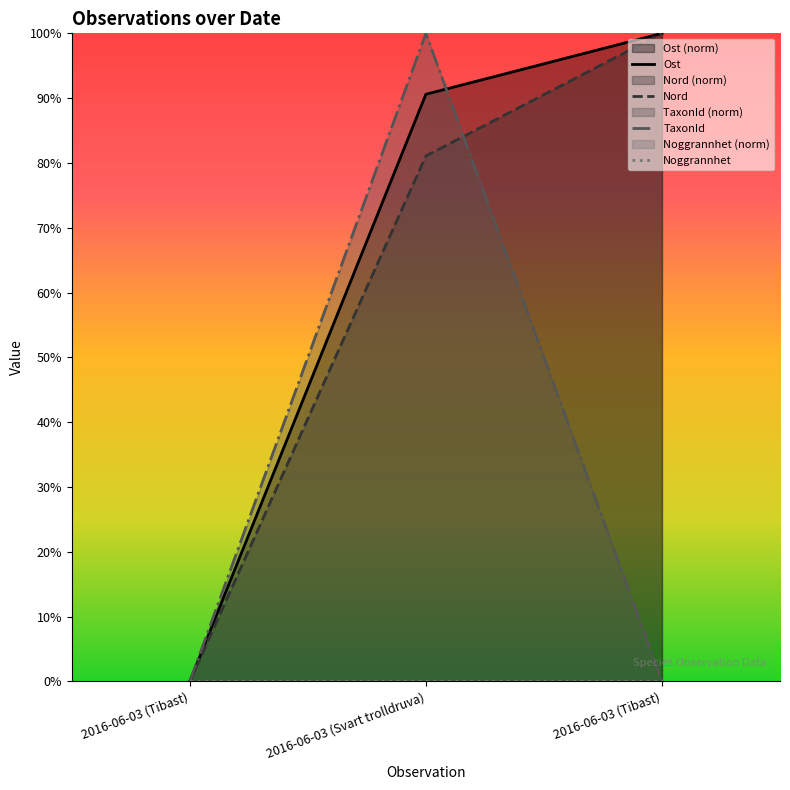

Between 2016-06-03 (Svart trolldruva) and 2016-06-03 (Tibast), which series saw the biggest shift?

TaxonId